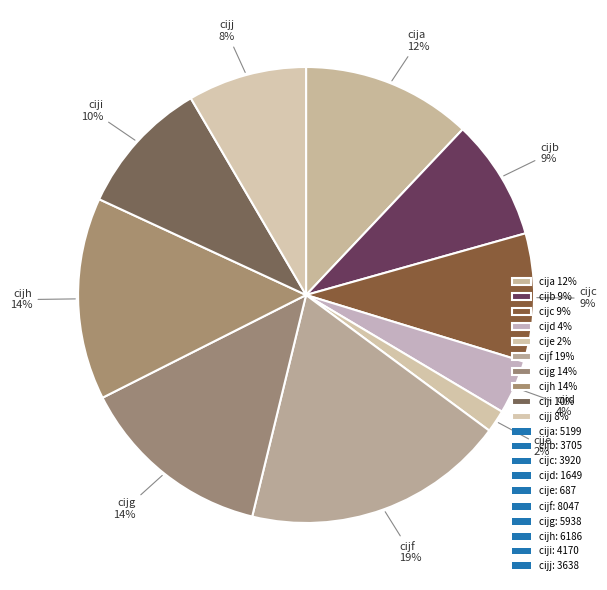

Is cijb the majority of the pie?

No